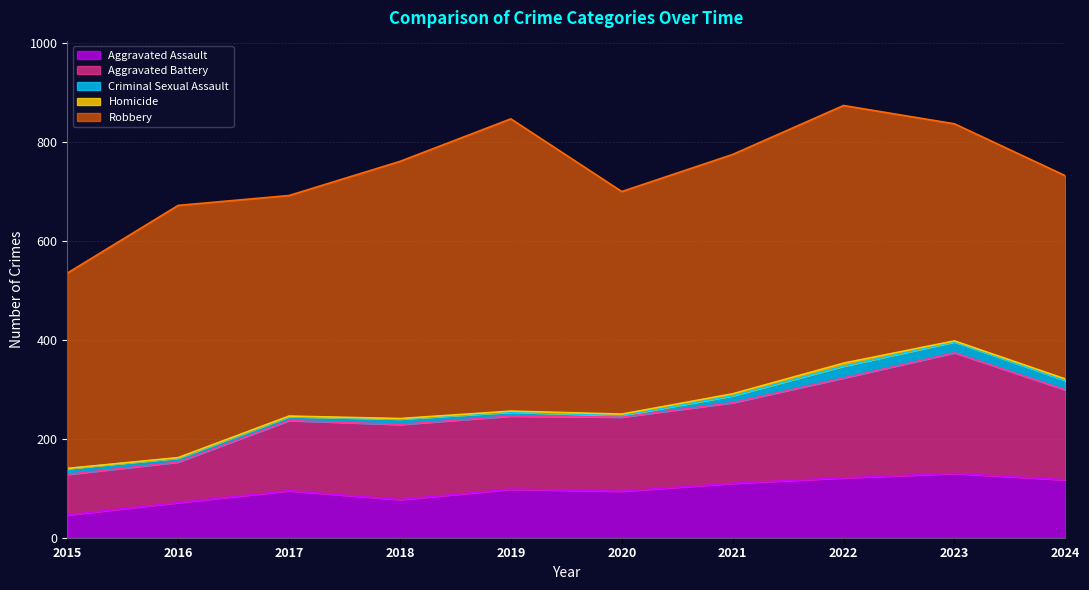

Which series has the widest spread of values?

Robbery